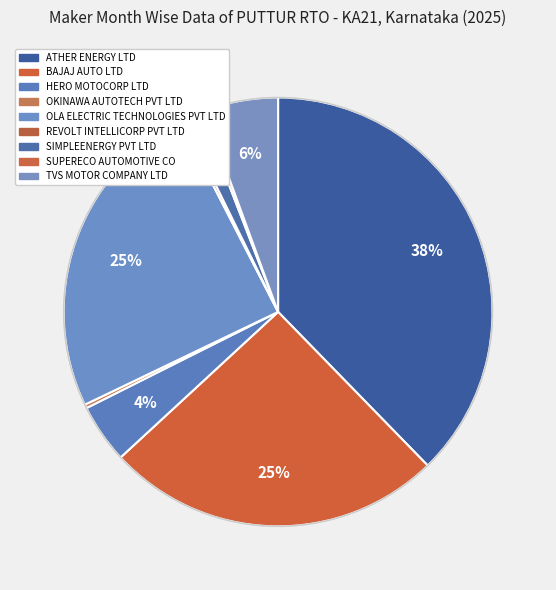

What is the ratio of the value at BAJAJ AUTO LTD to the value at OKINAWA AUTOTECH PVT LTD?

91.0